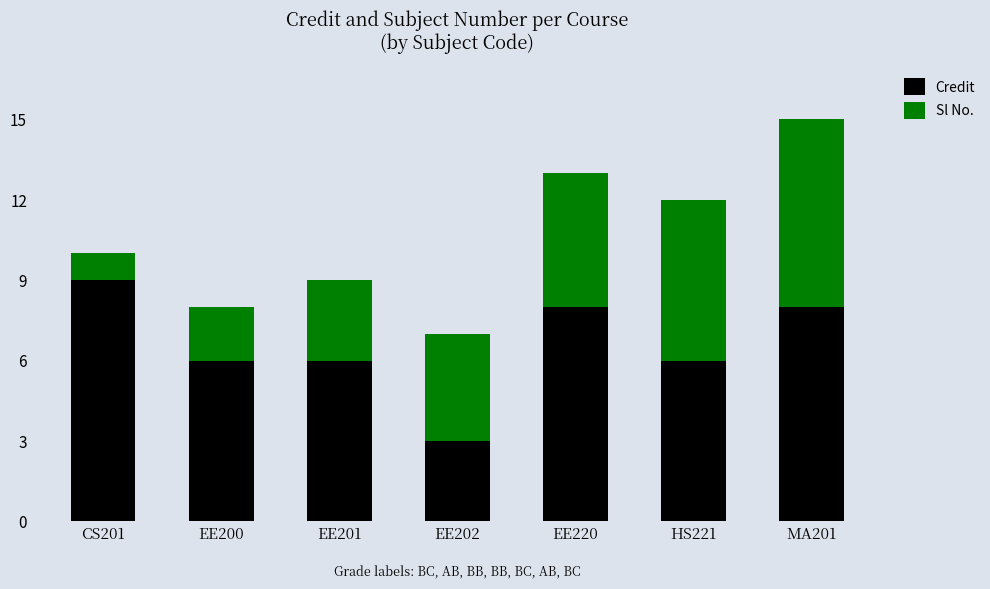

Count the Credit values in the range 6 to 8.

5